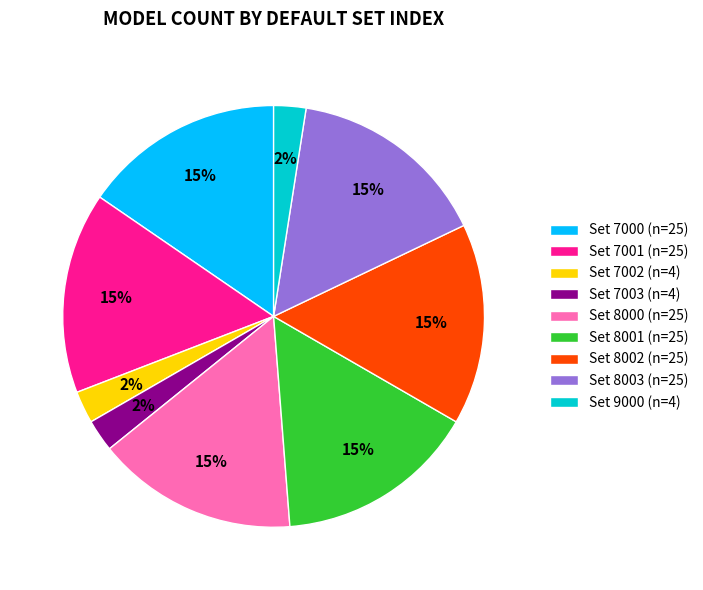

What percentage is the Set 7003 (n=4) slice, to the nearest percent?

2%